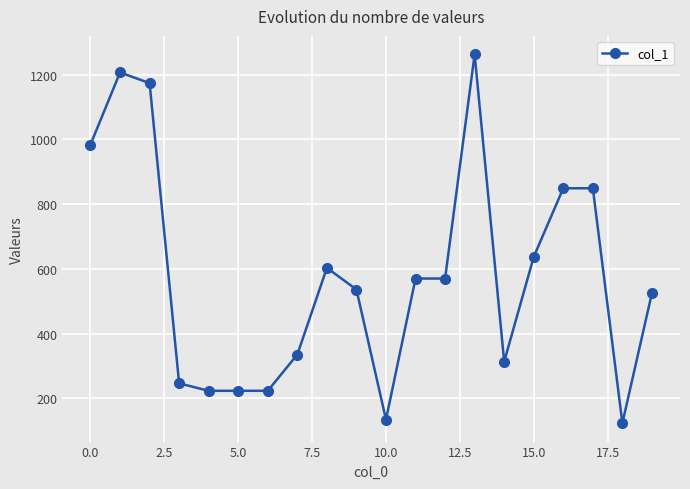

What is the greatest value displayed?

1263